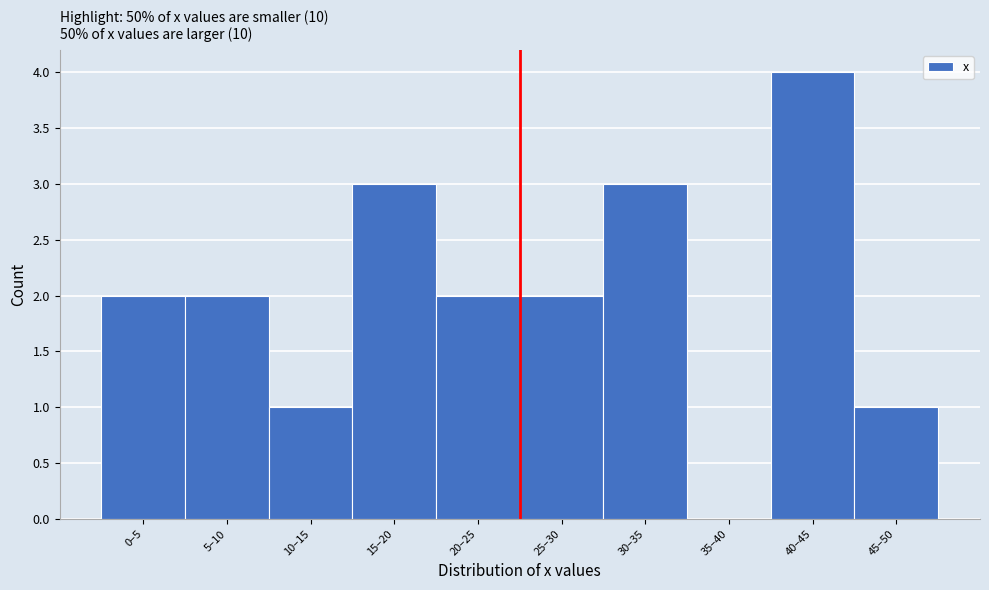

Reading left to right, extract all data points from this chart.

0–5=2	5–10=2	10–15=1	15–20=3	20–25=2	25–30=2	30–35=3	35–40=0	40–45=4	45–50=1